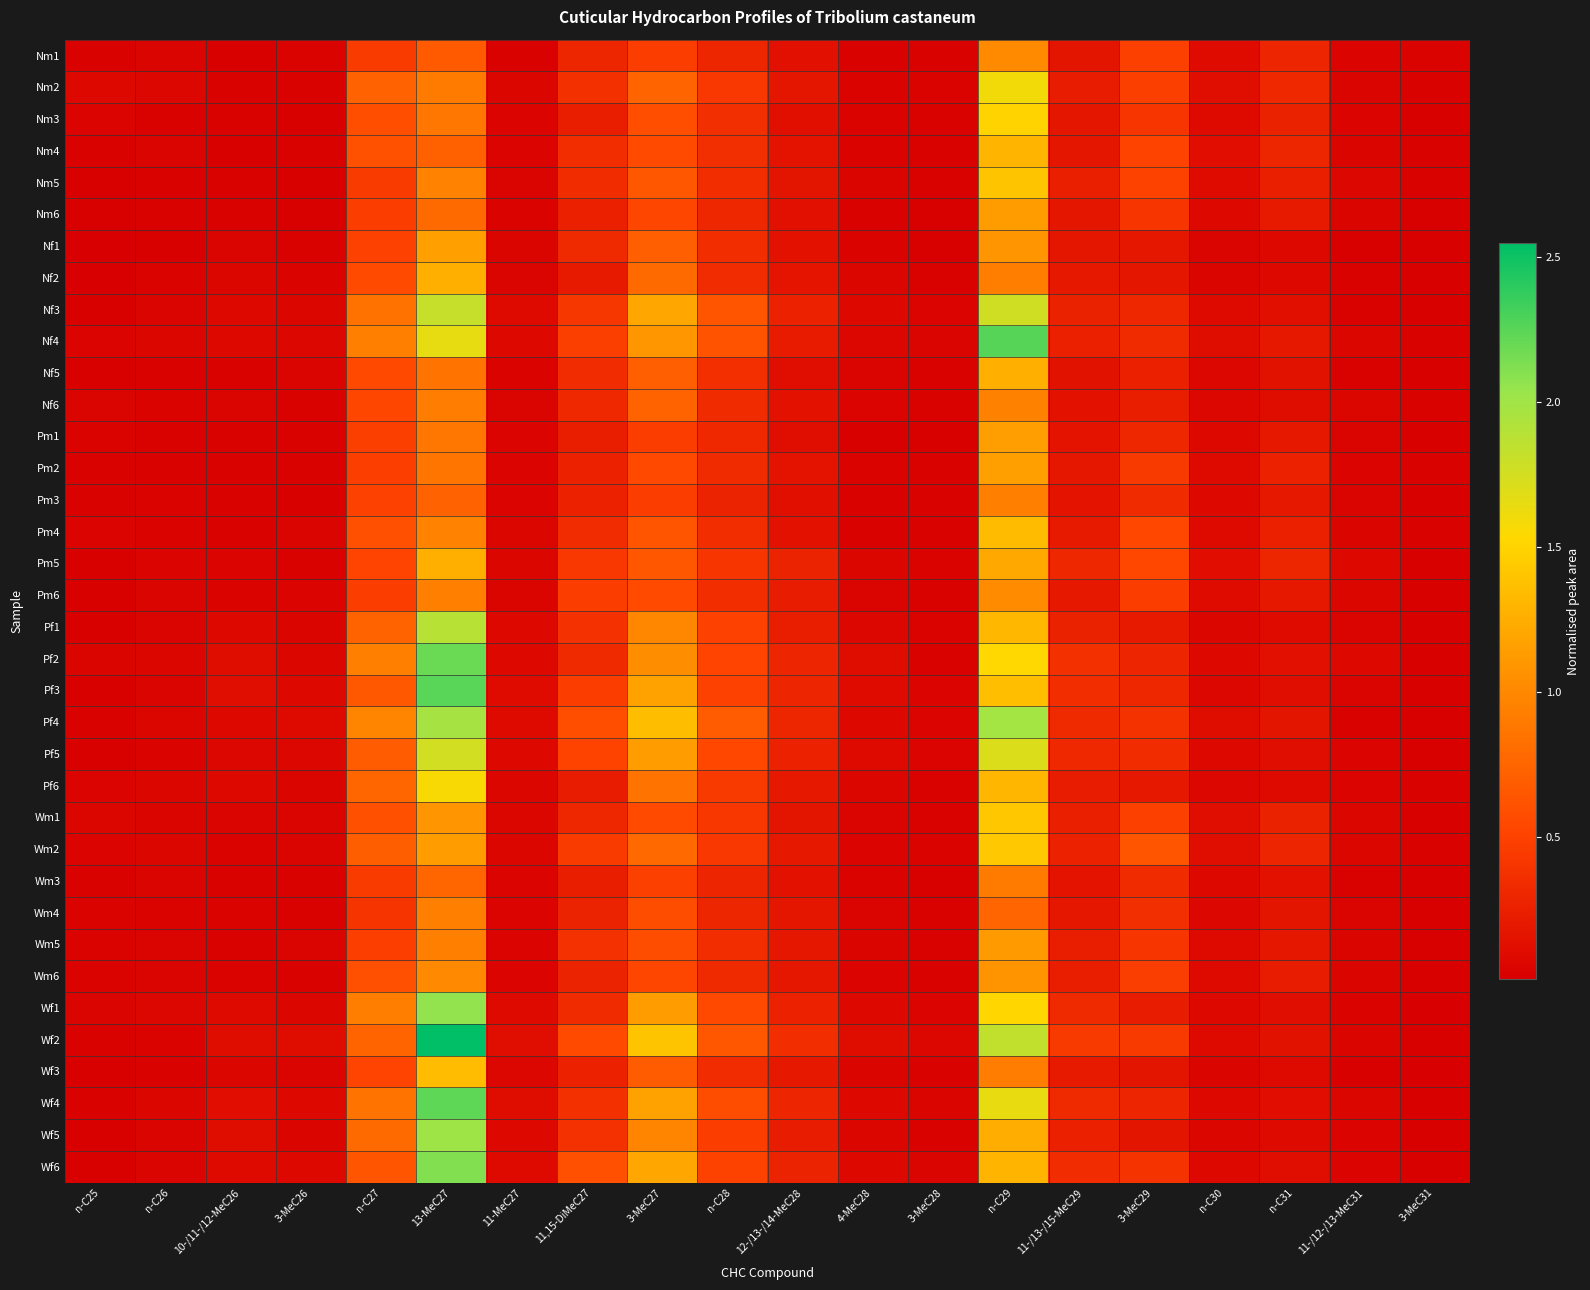

What is the total value across all series at 11-MeC27?

2.3